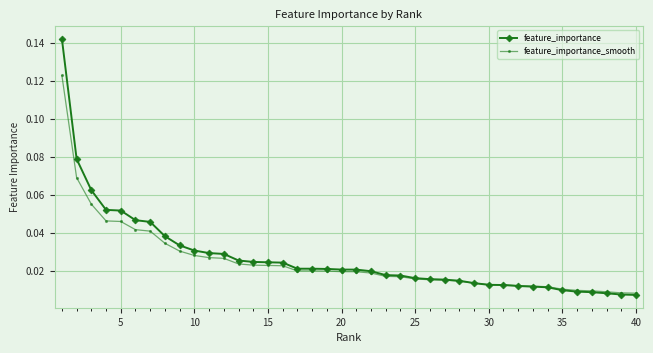

What are all the series names shown in the legend?

feature_importance, feature_importance_smooth